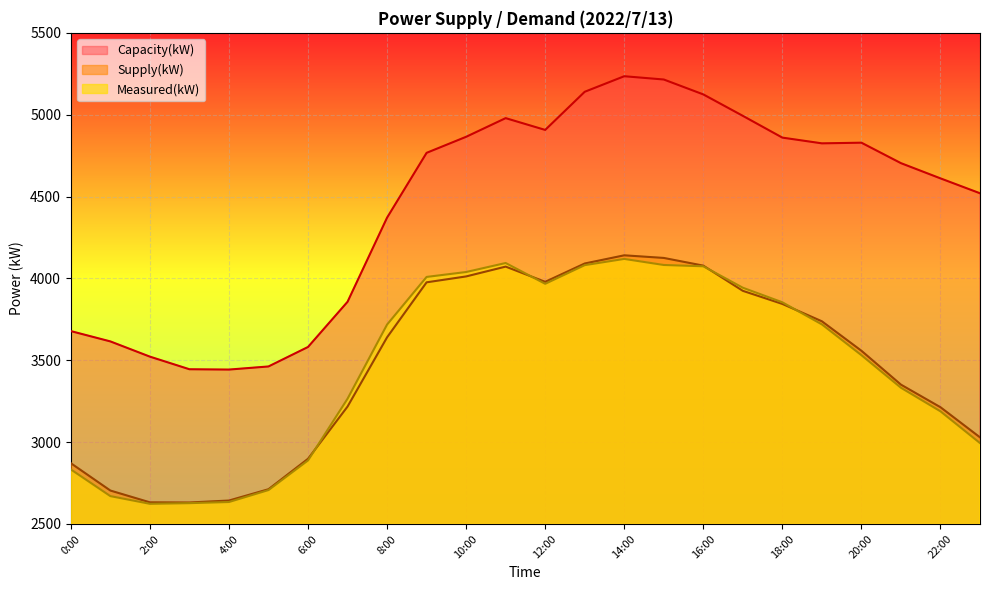

Where does the Measured(kW) series first go above 3718?

9:00